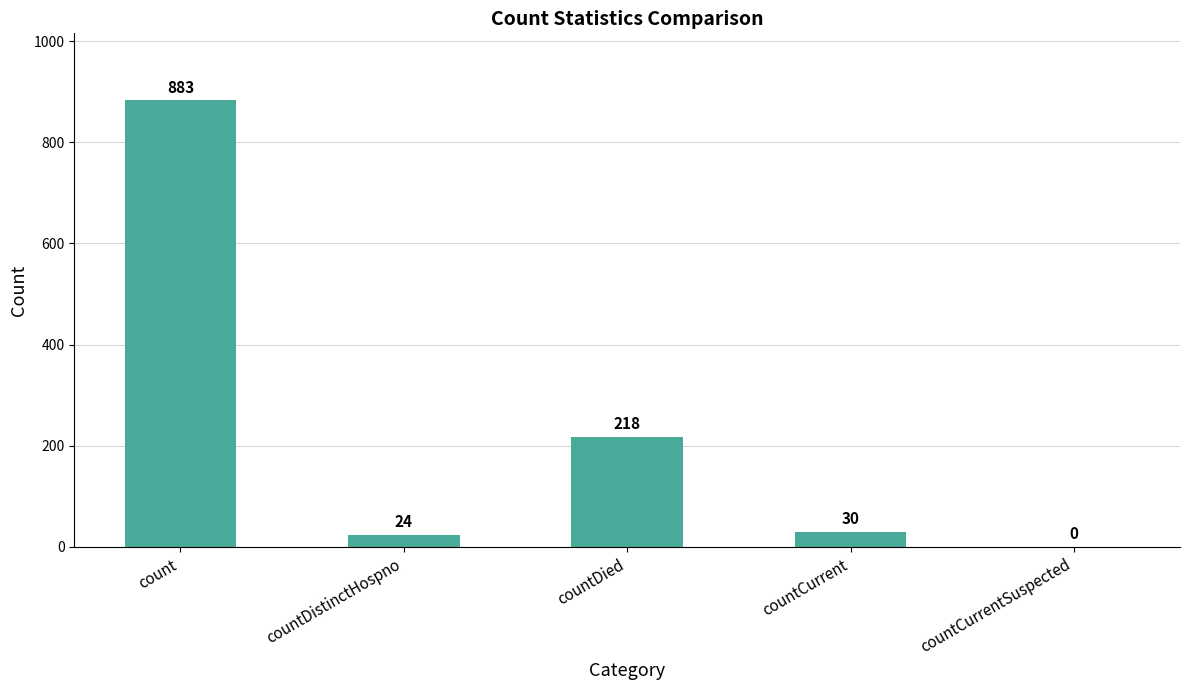

How many data points does each series have?

5